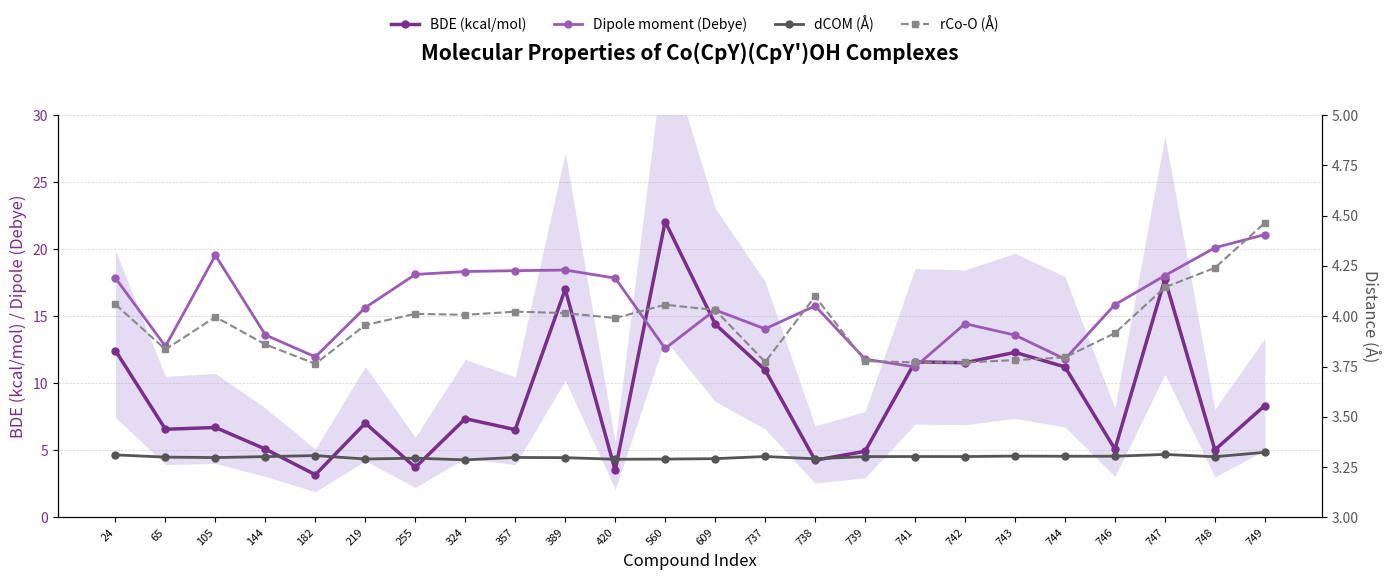

Which has a higher value, 737 or 742?

742